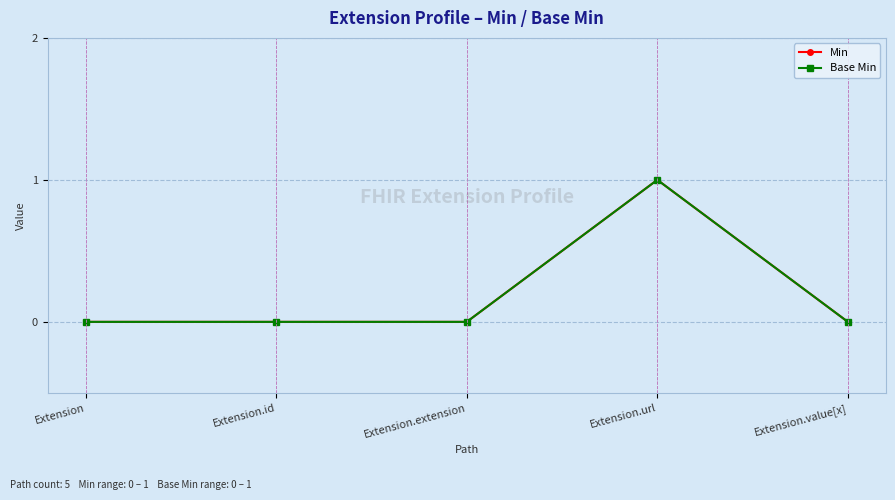

Which series has the largest total across all categories?

Min